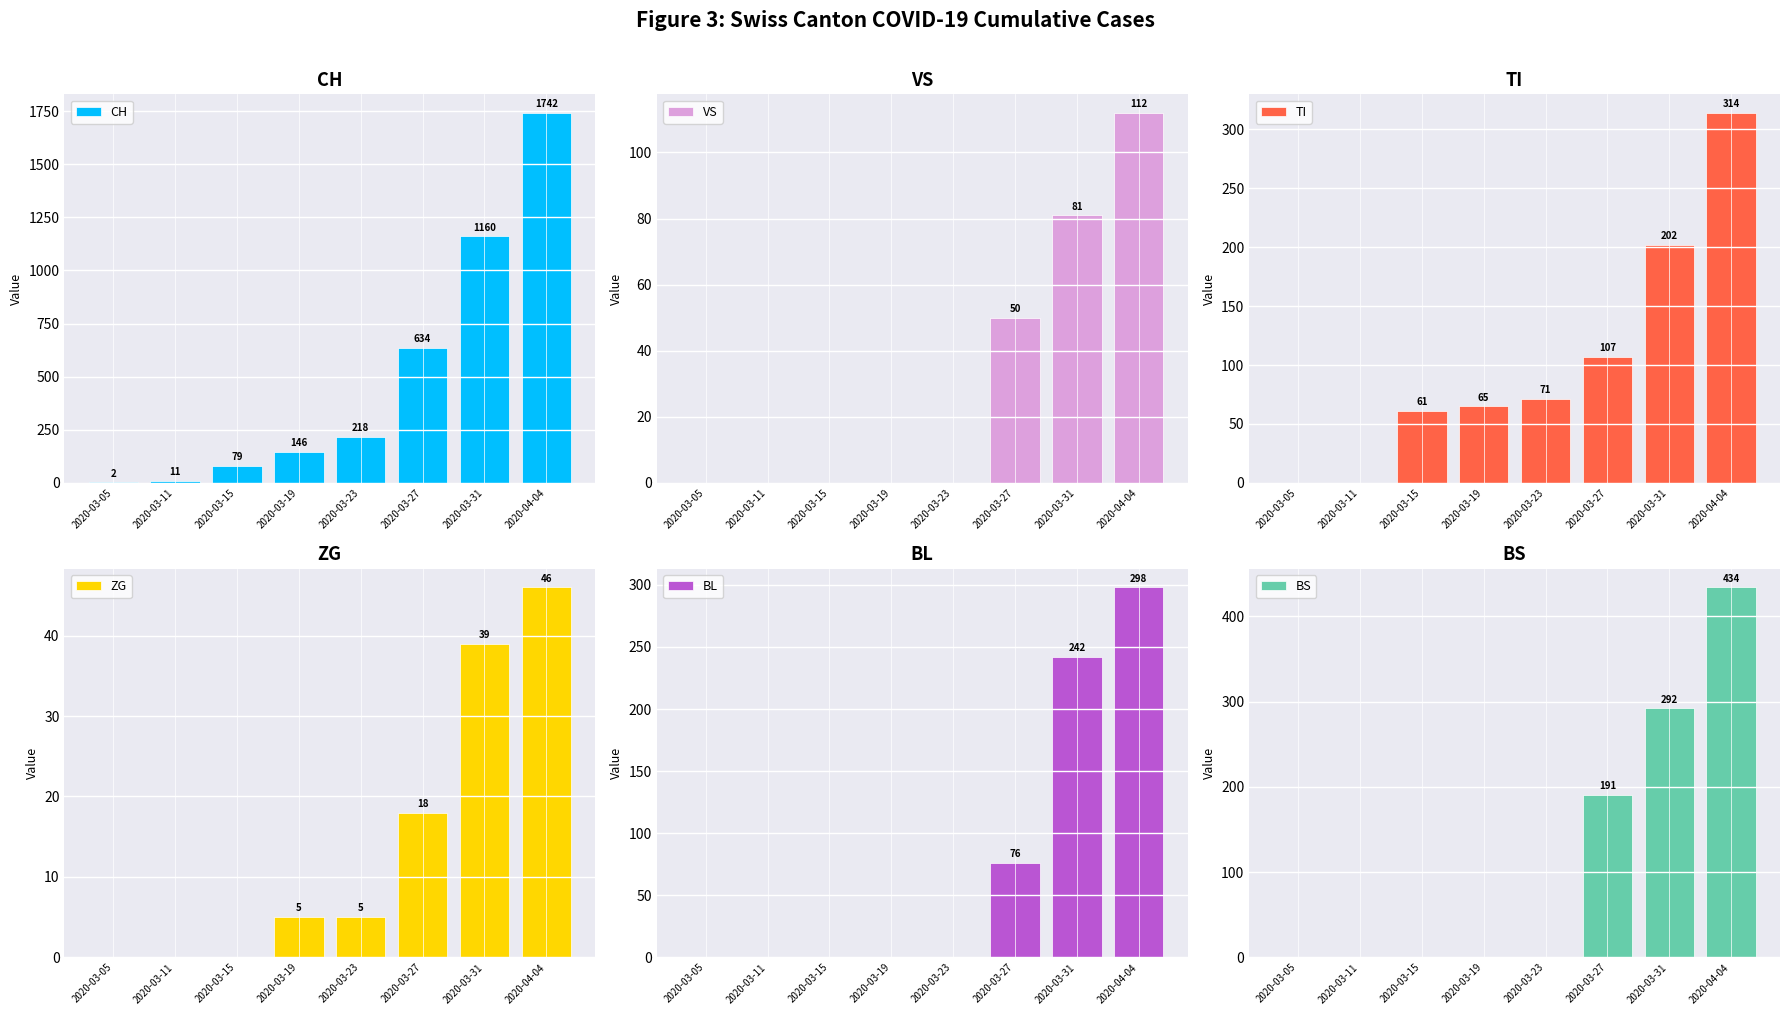

Are the bars grouped side by side (vs. stacked)?

Yes